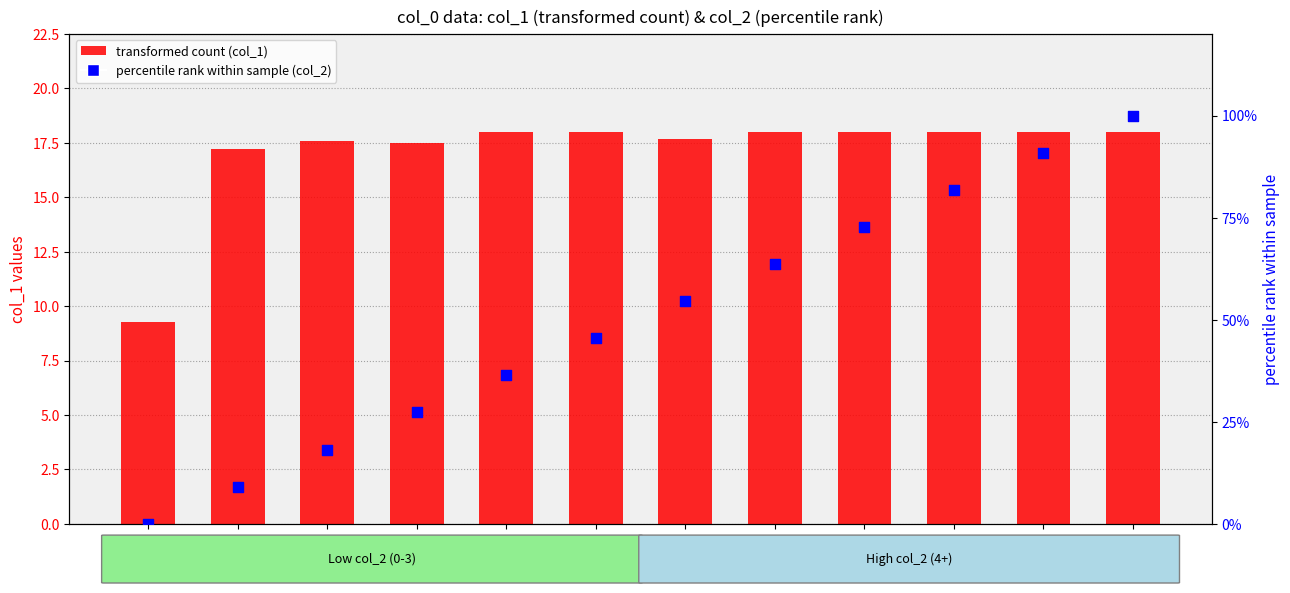

Which series reaches the maximum Y coordinate?

percentile rank (col_2)